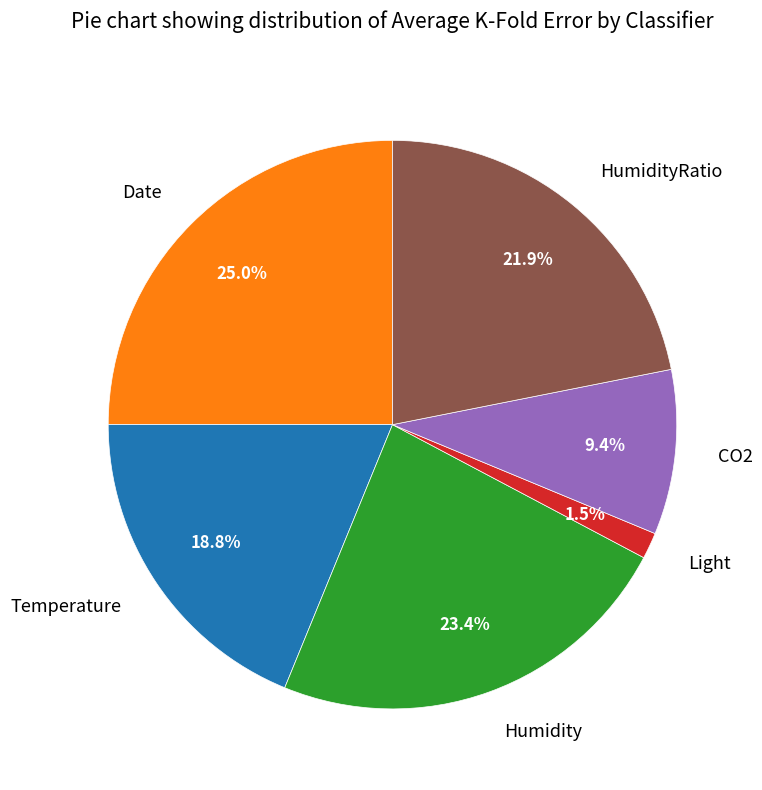

How many slices are in this pie chart?

6